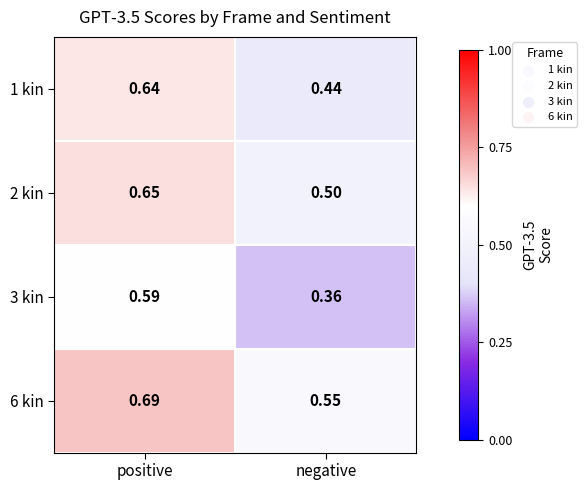

Where is 1 kin nearest to the value 0?

negative